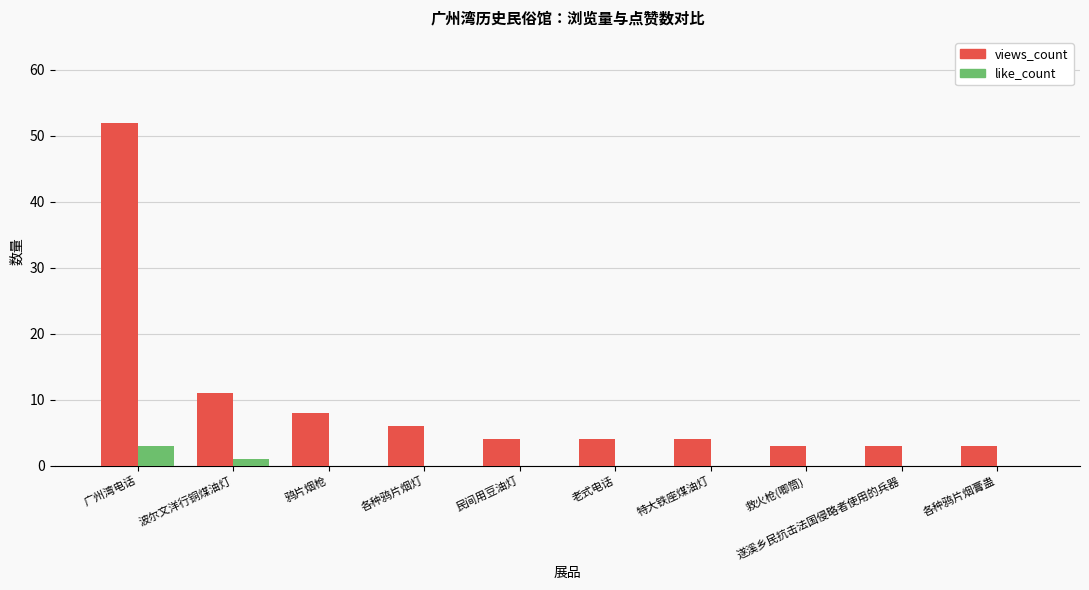

What is the highest value of the views_count series?

52